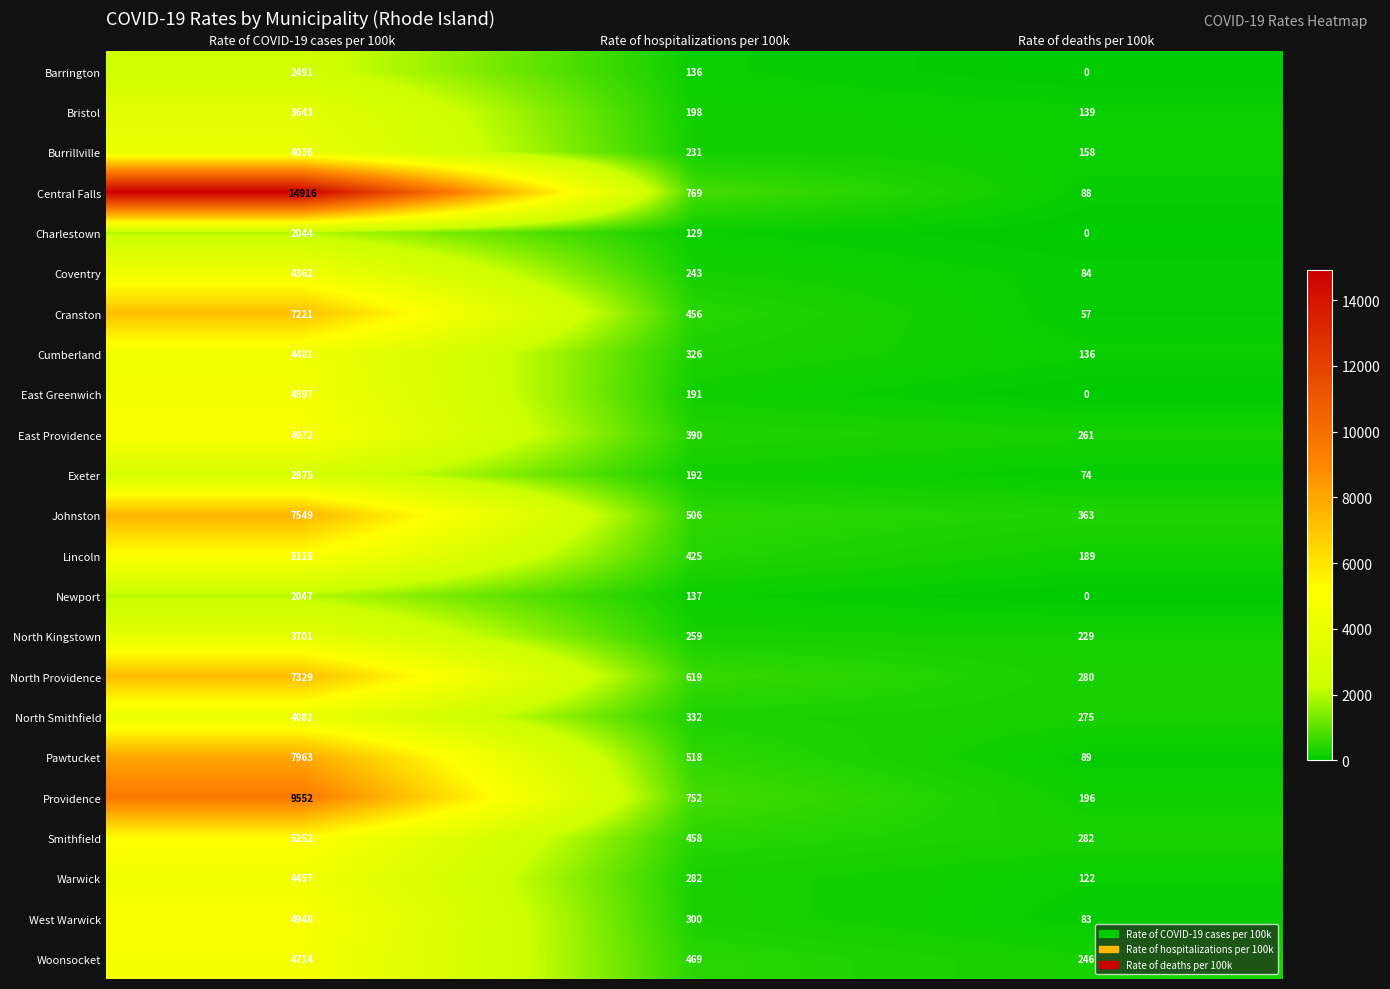

Is it true that Charlestown equals 799 at Rate of deaths per 100k?

False